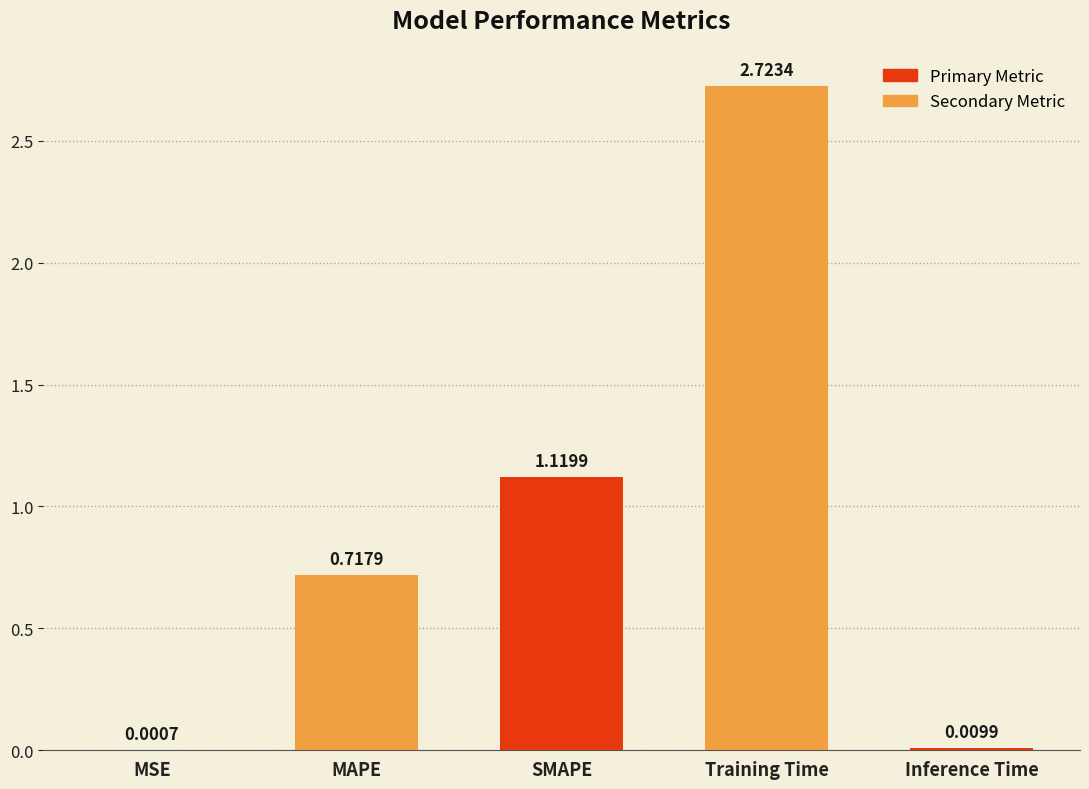

How many data points does each series have?

5